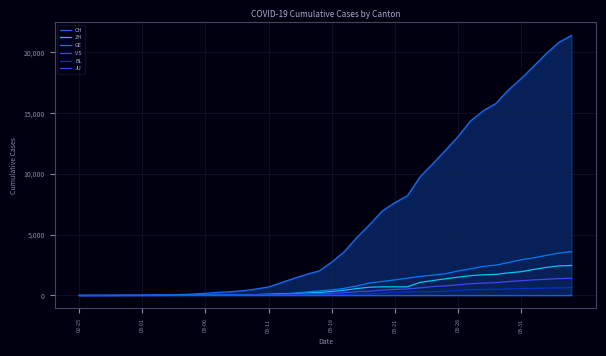

What is the highest value of the GE series?

3615